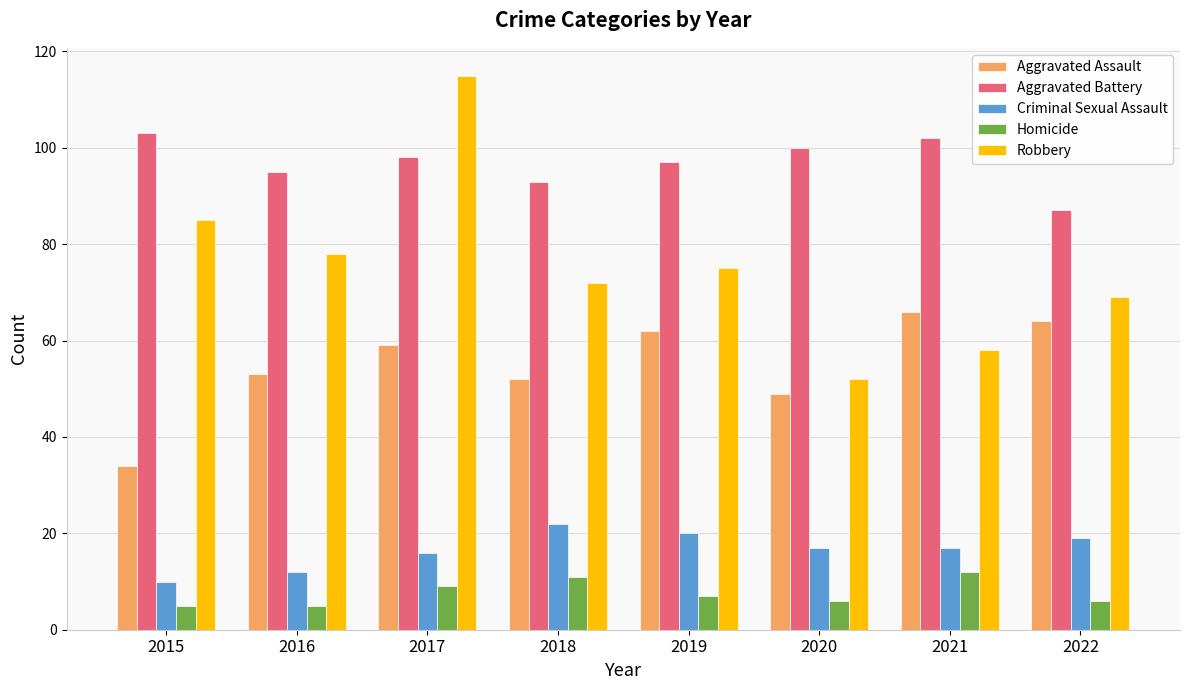

Reading left to right, extract all data points from this chart.

Aggravated Assault: 2015=34	2016=53	2017=59	2018=52	2019=62	2020=49	2021=66	2022=64
Aggravated Battery: 2015=103	2016=95	2017=98	2018=93	2019=97	2020=100	2021=102	2022=87
Criminal Sexual Assault: 2015=10	2016=12	2017=16	2018=22	2019=20	2020=17	2021=17	2022=19
Homicide: 2015=5	2016=5	2017=9	2018=11	2019=7	2020=6	2021=12	2022=6
Robbery: 2015=85	2016=78	2017=115	2018=72	2019=75	2020=52	2021=58	2022=69